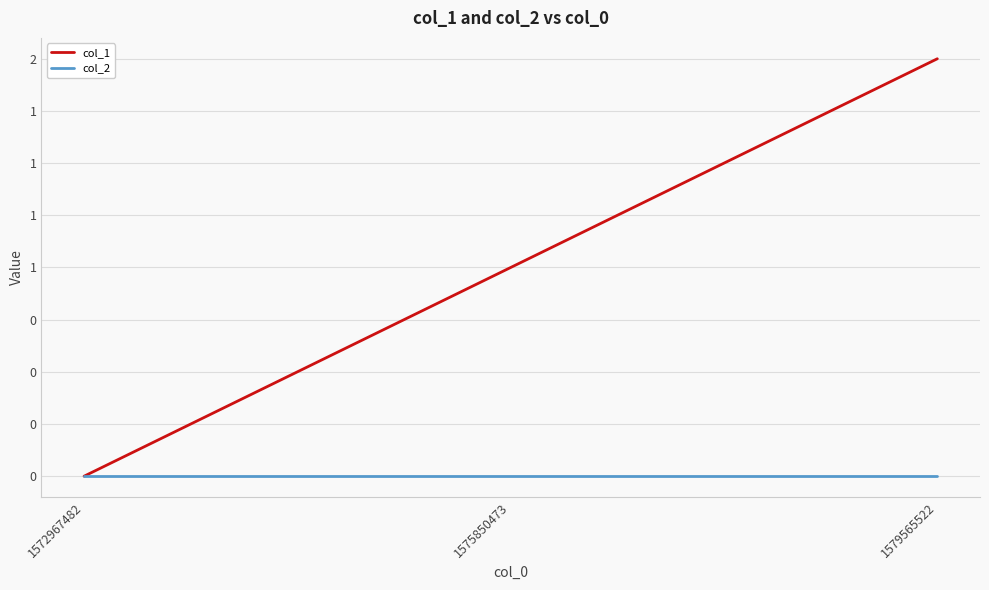

At which label is col_2 closest to 0?

1572967482